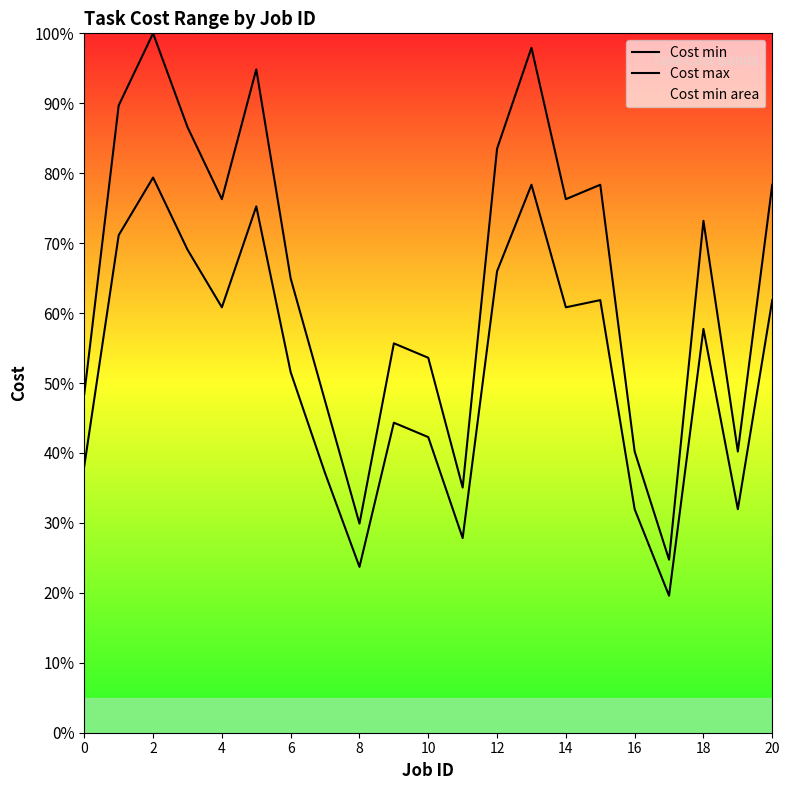

What is the label of the 3rd point from the right?

18